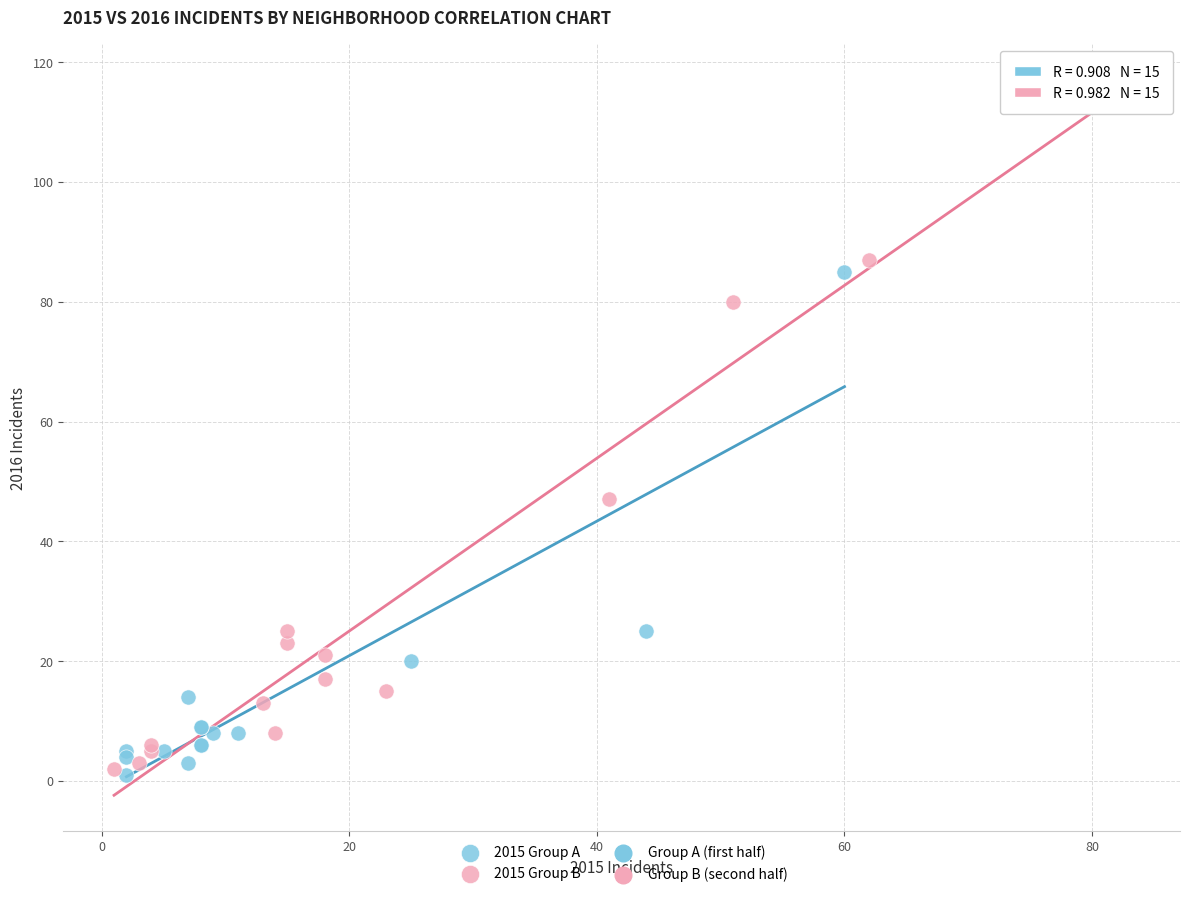

Which series contains the highest Y value?

2015 Group B